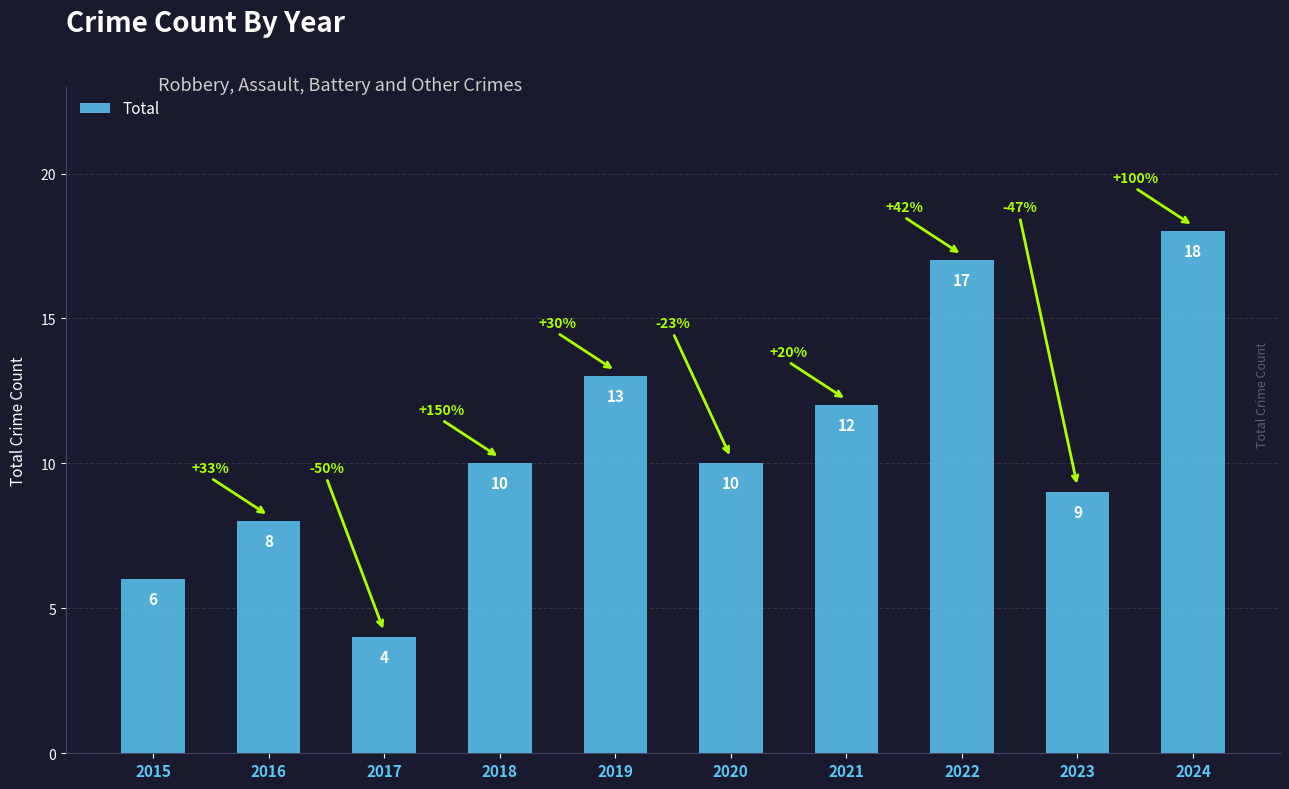

What is the difference between the second highest and minimum values?

13